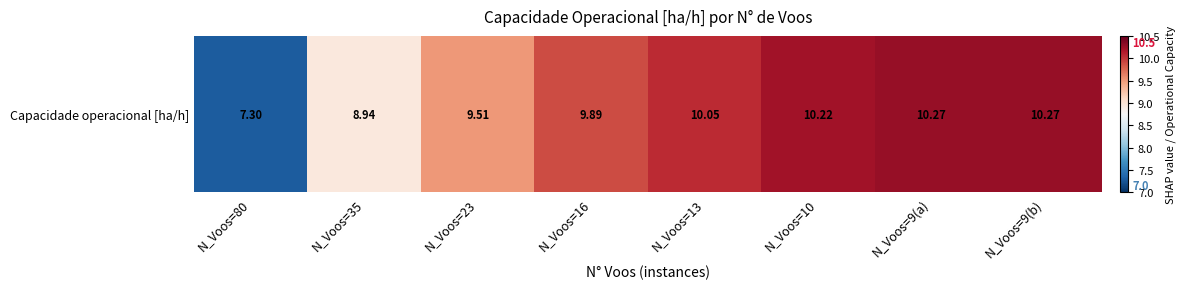

At which category does the chart reach its minimum across all series?

N_Voos=80